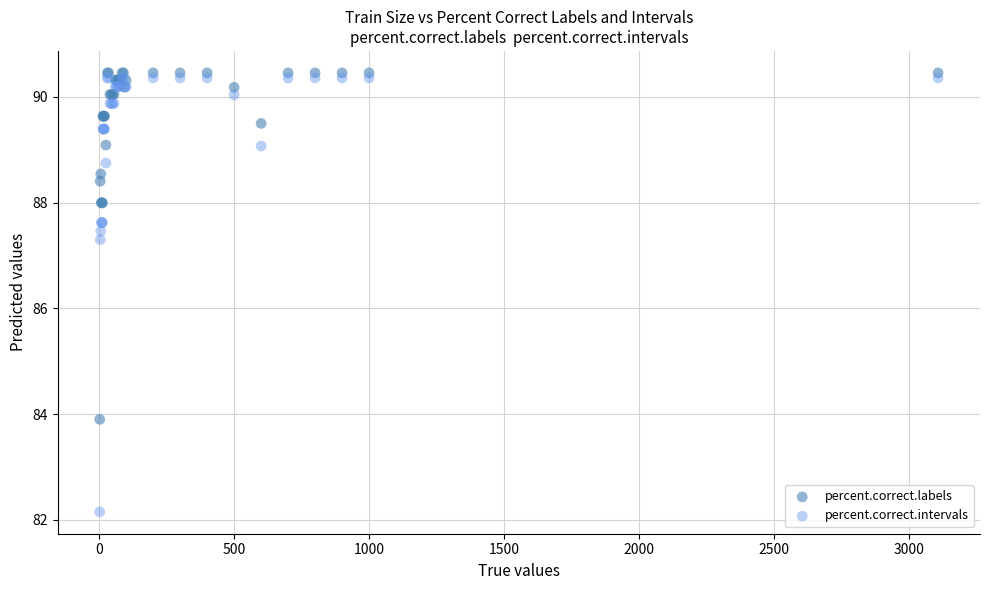

Which series has the widest spread of Y values?

percent.correct.intervals